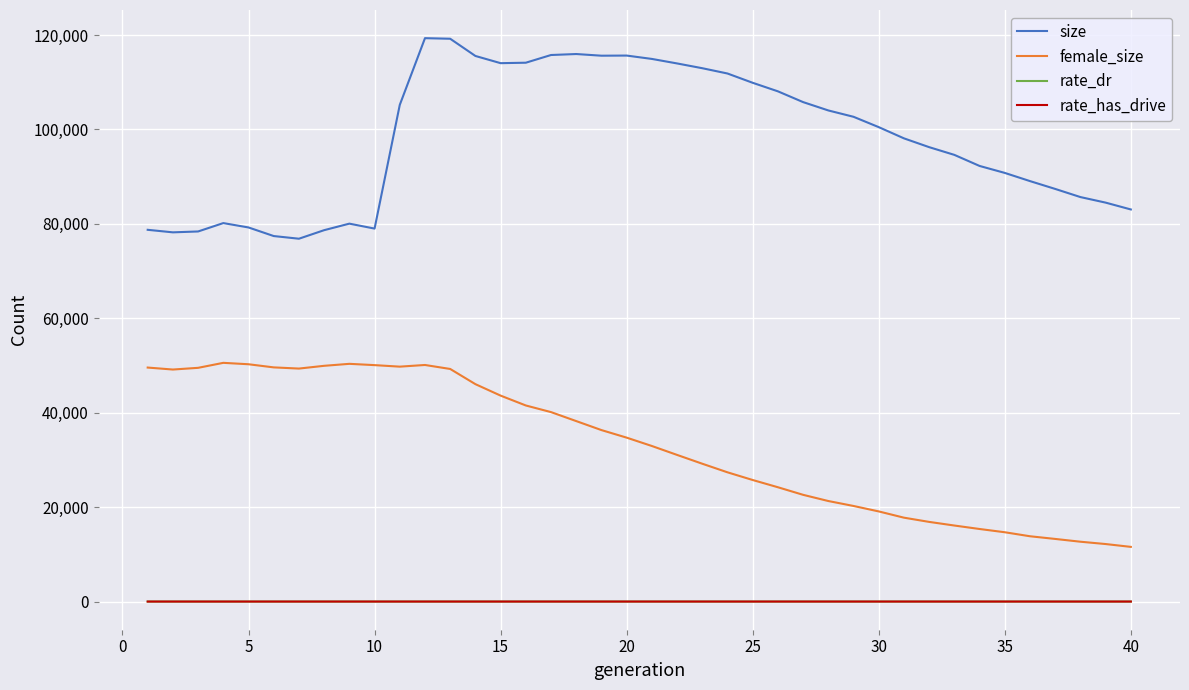

True or false: female_size and rate_has_drive intersect in this chart.

False